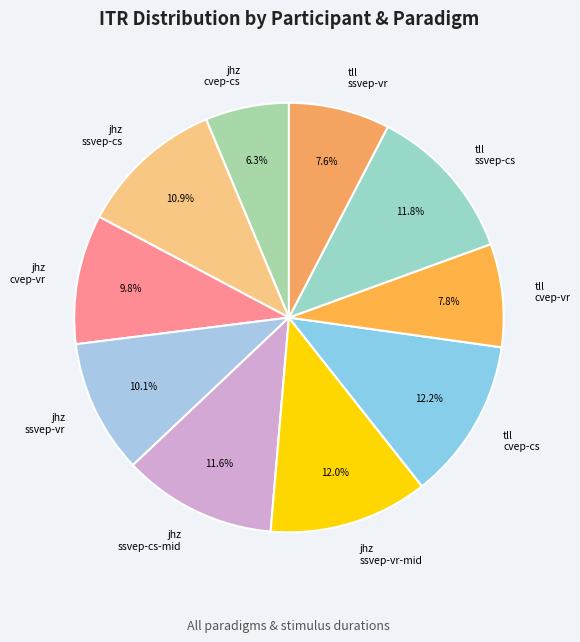

Approximately how many times larger is the value at jhz ssvep-vr-mid compared to jhz ssvep-vr?

1.2